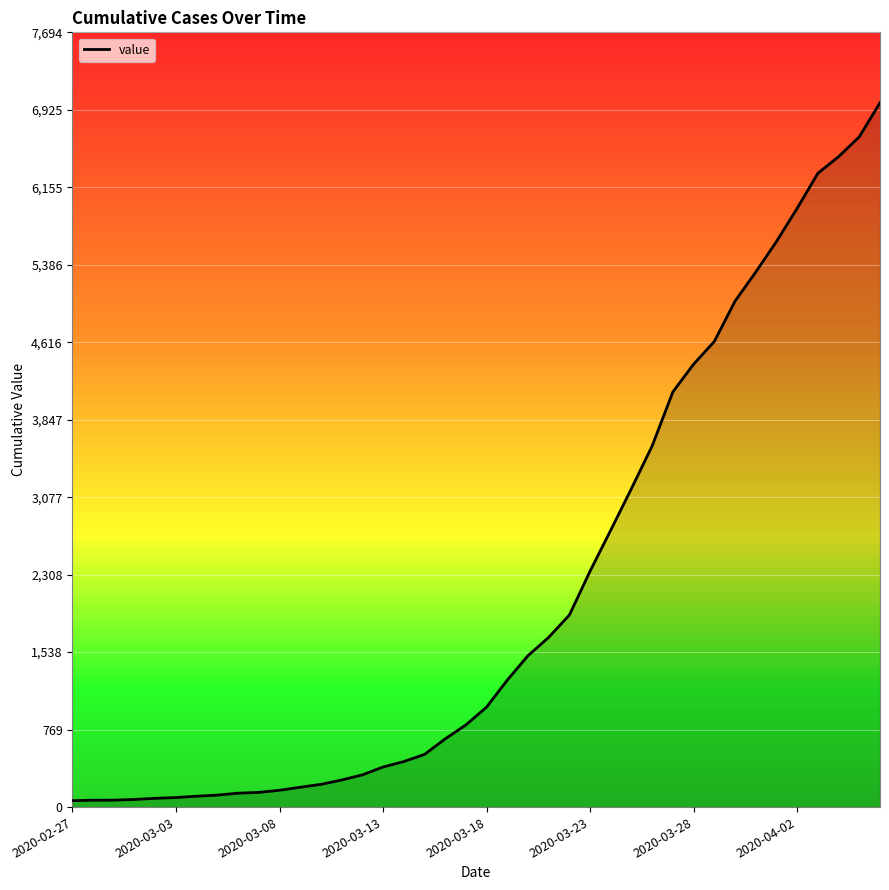

What is the greatest value displayed?

6995